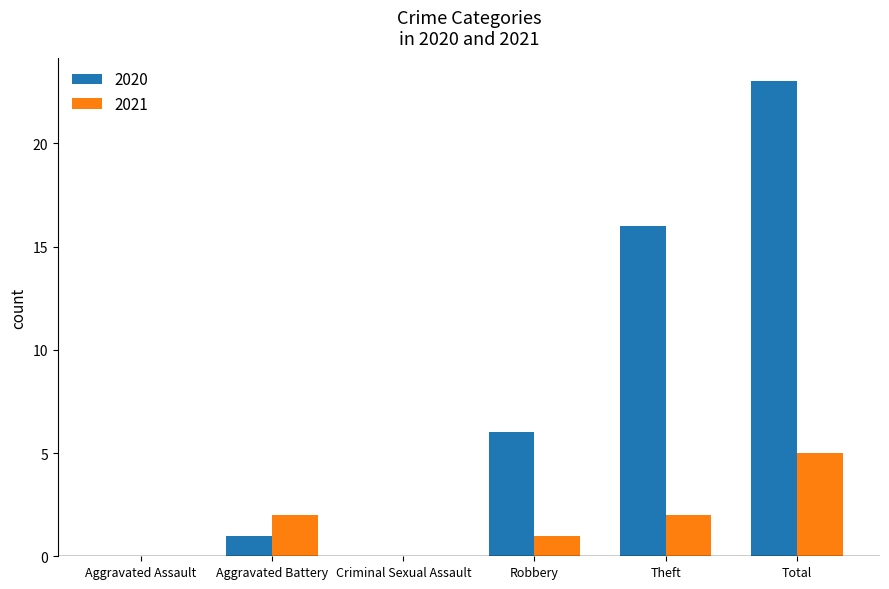

Is it true that 2020 equals 0 at Criminal Sexual Assault?

True